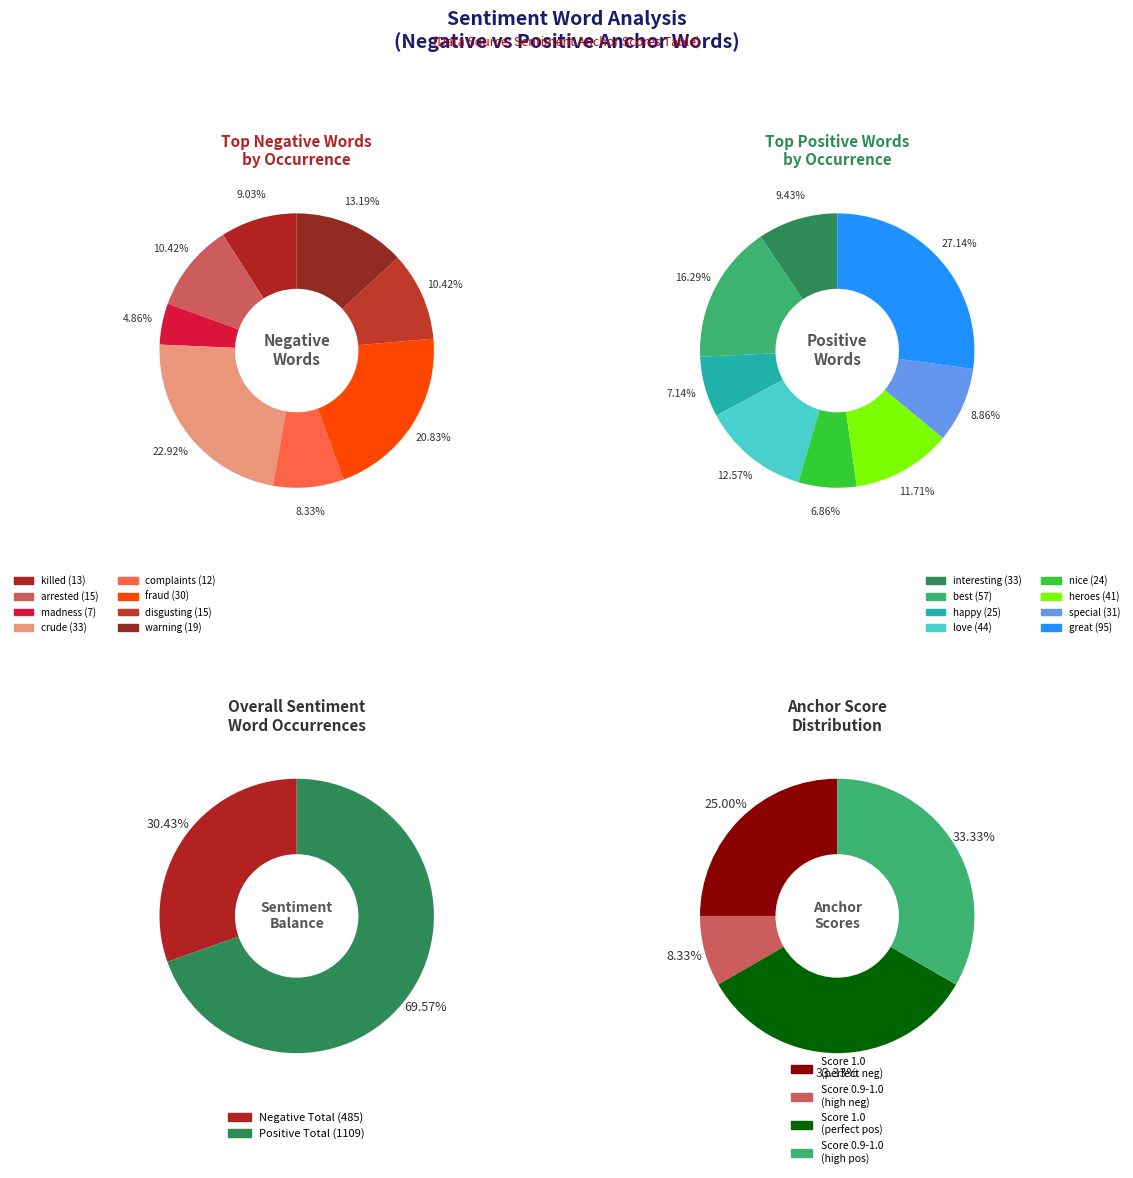

To the nearest percent, what is the difference between the 6 and 4 slice percentages?

1%